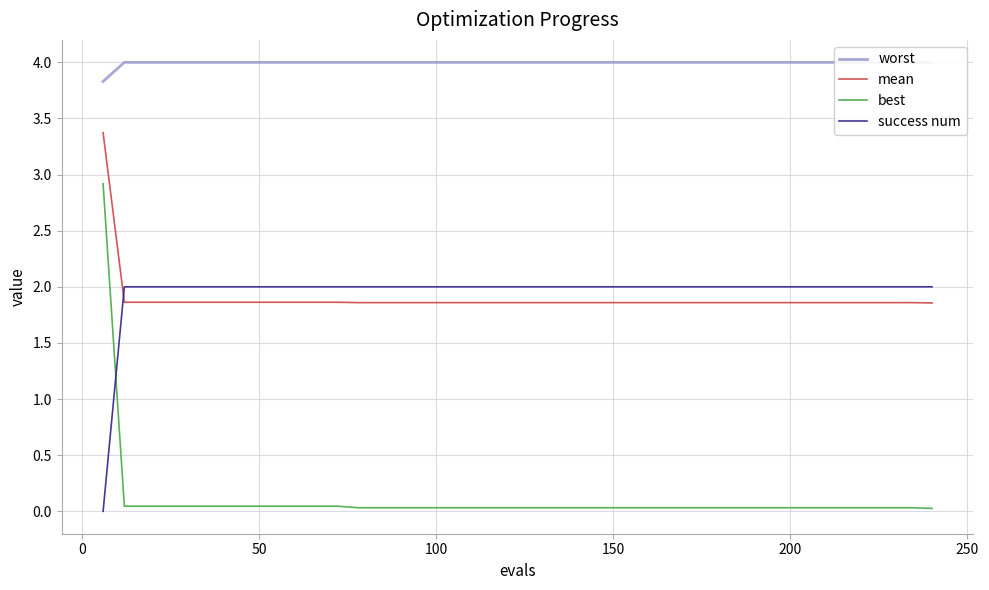

True or false: mean and worst cross at least once.

False